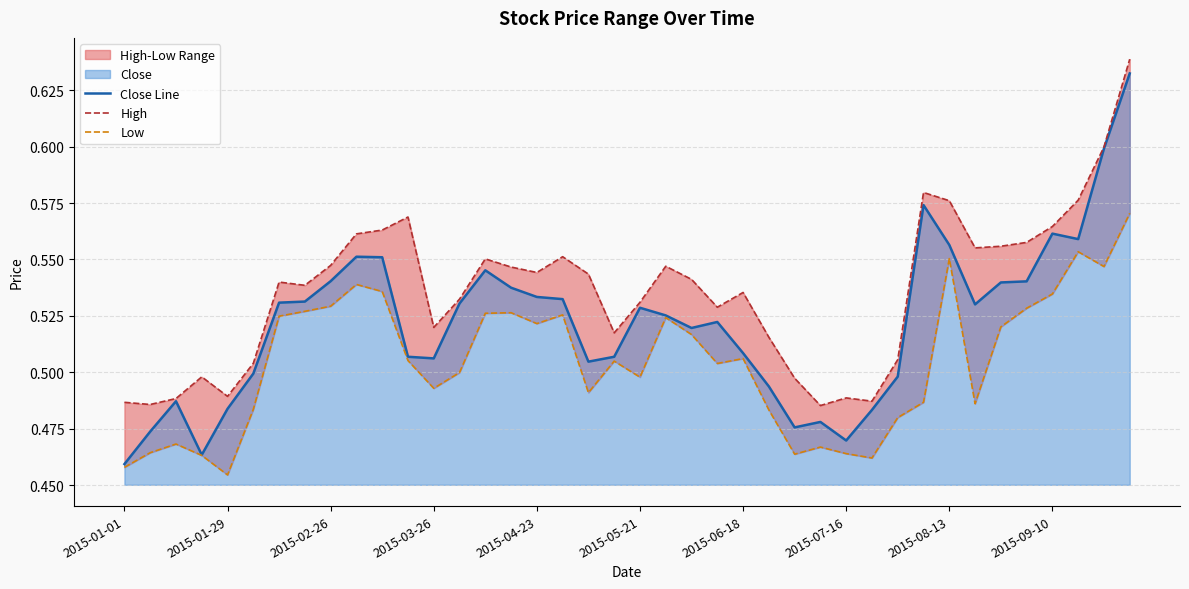

True or false: Low and High intersect in this chart.

False